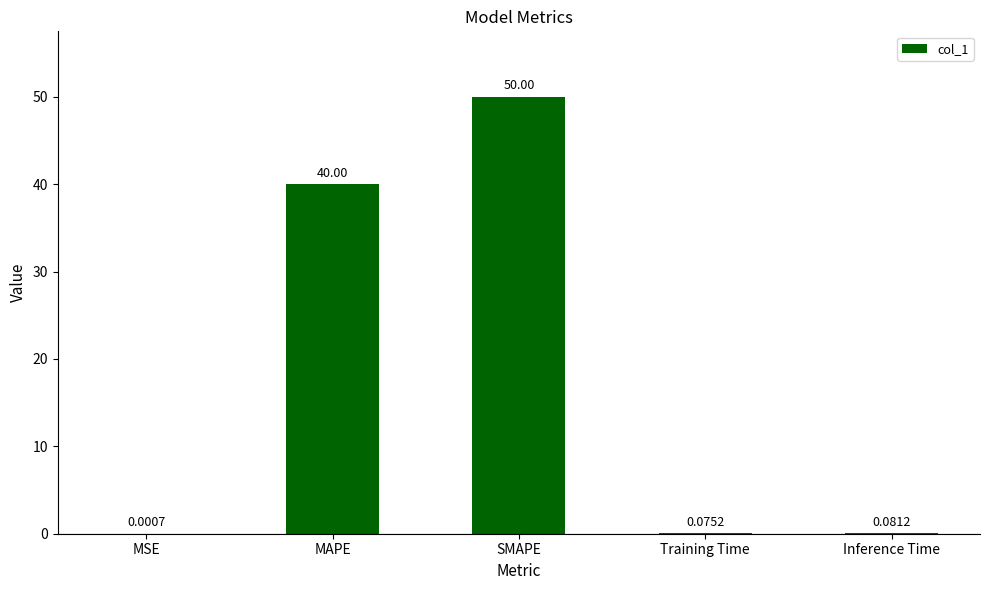

What is the sum of the values at MAPE and Inference Time?

40.1